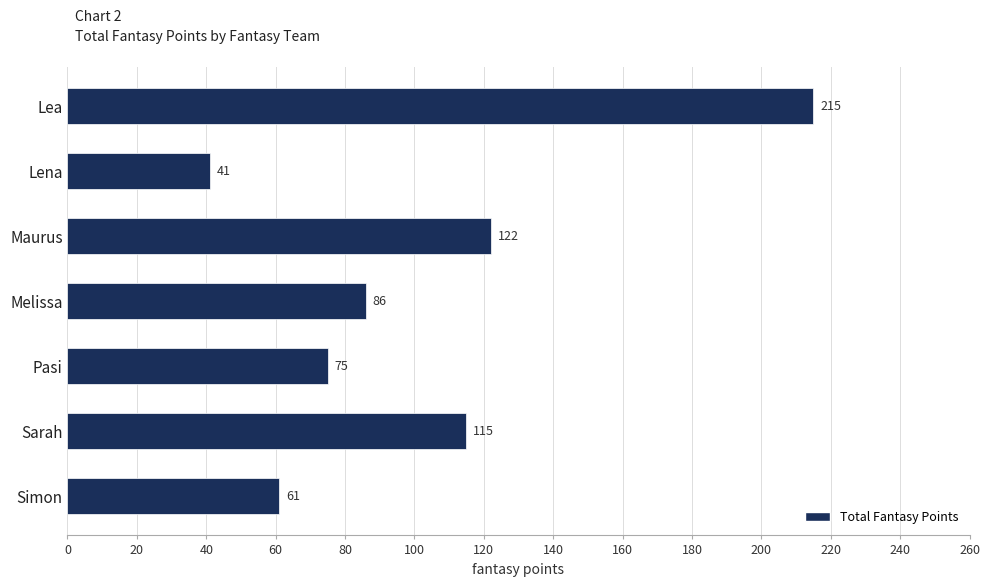

What is the average value?

102